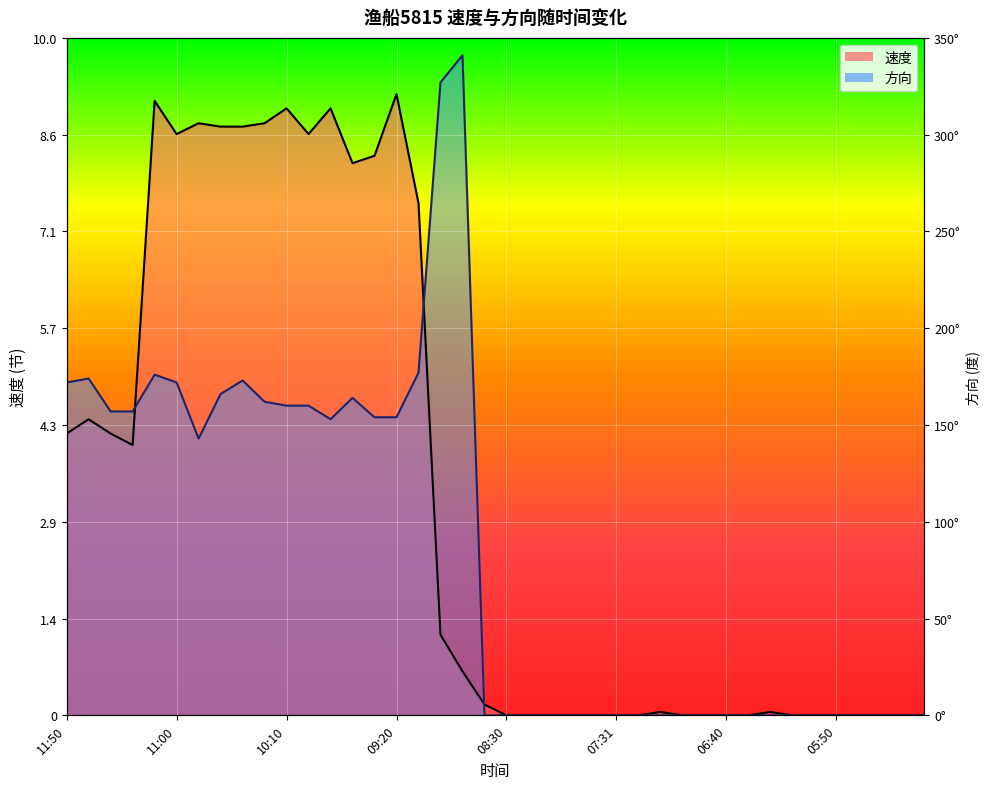

How many positive values does the 速度 series have?

22